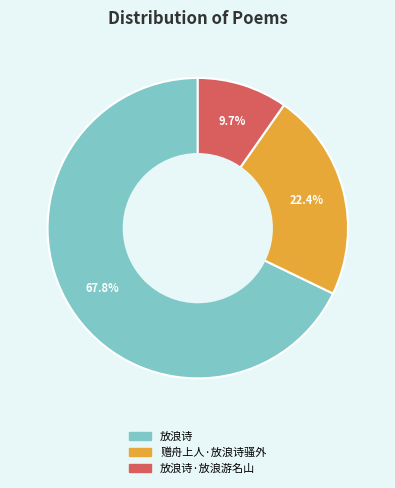

How many segments does this pie chart have?

3